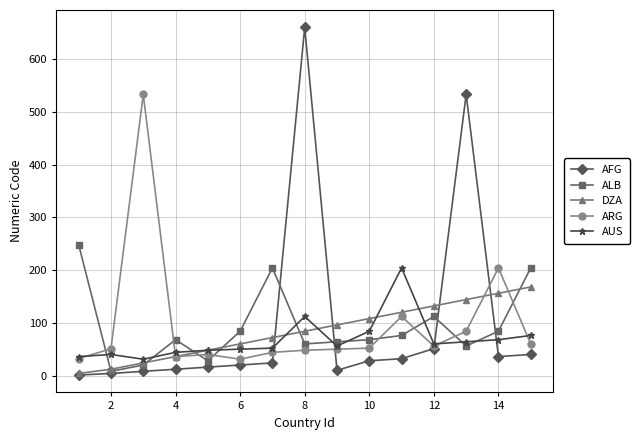

What is the greatest value displayed?

660